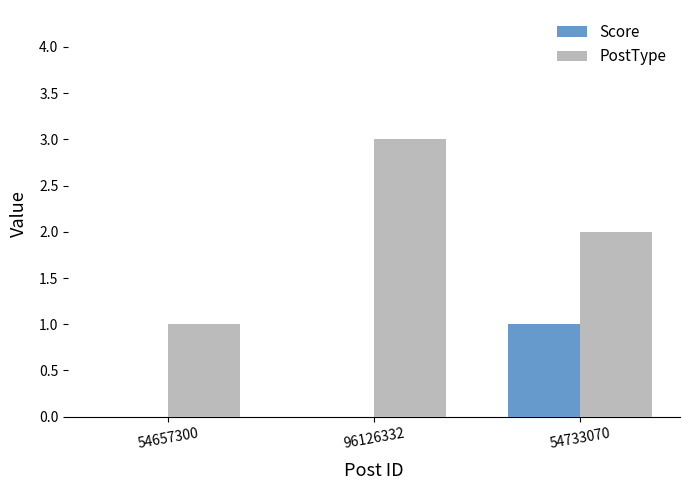

What is the maximum value shown in the chart?

3